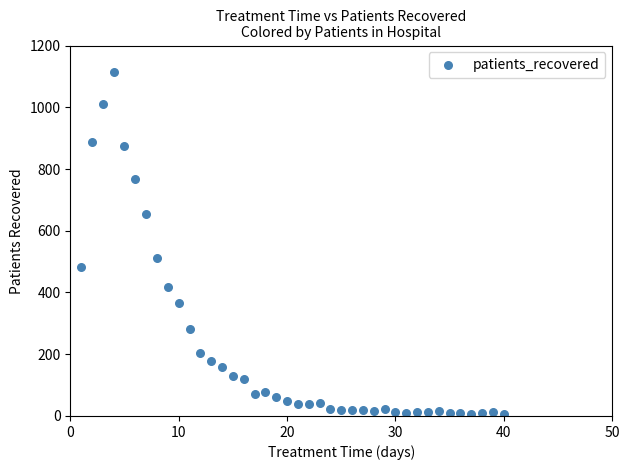

What Y value in the scatter plot is closest to 560?

512